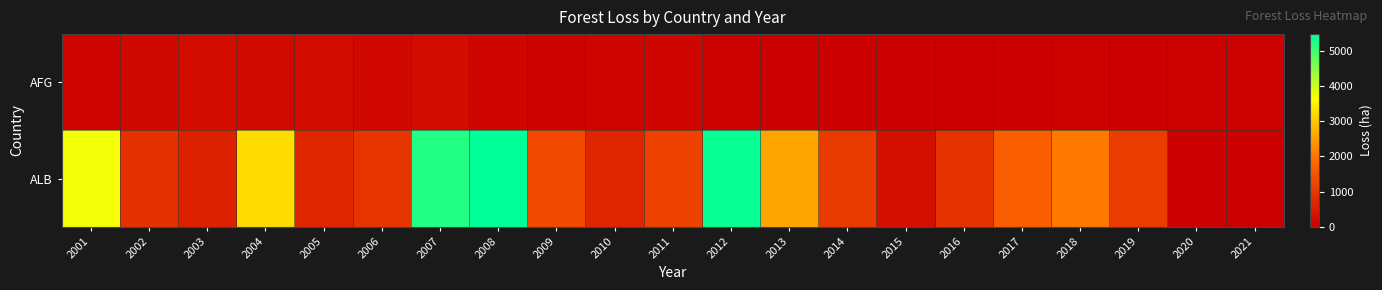

What is the difference between the highest and lowest values at 2016?

928